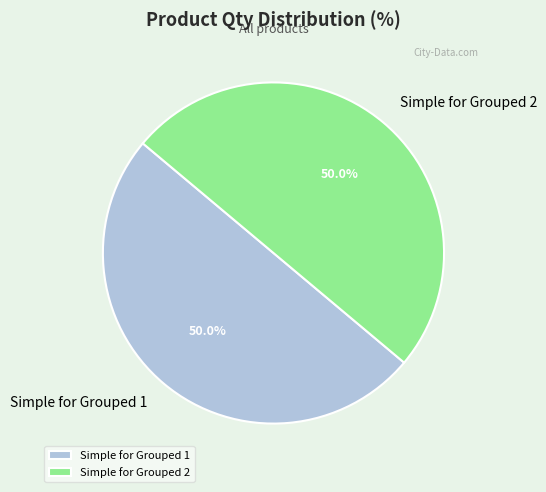

What portion of the pie excludes Simple for Grouped 2?

50.0%